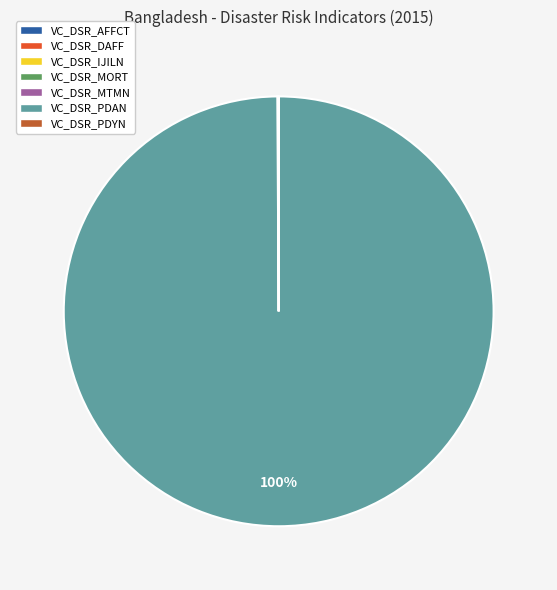

Is there any slice that represents more than half of the pie?

Yes